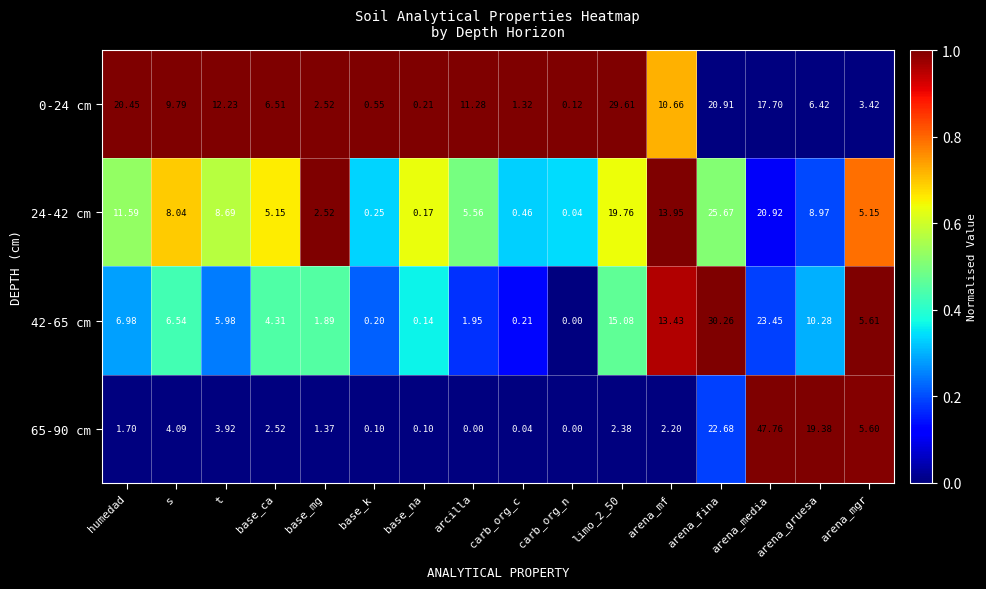

Is the value of 0-24 cm at arena_gruesa greater than the value of 24-42 cm at arena_mf?

No